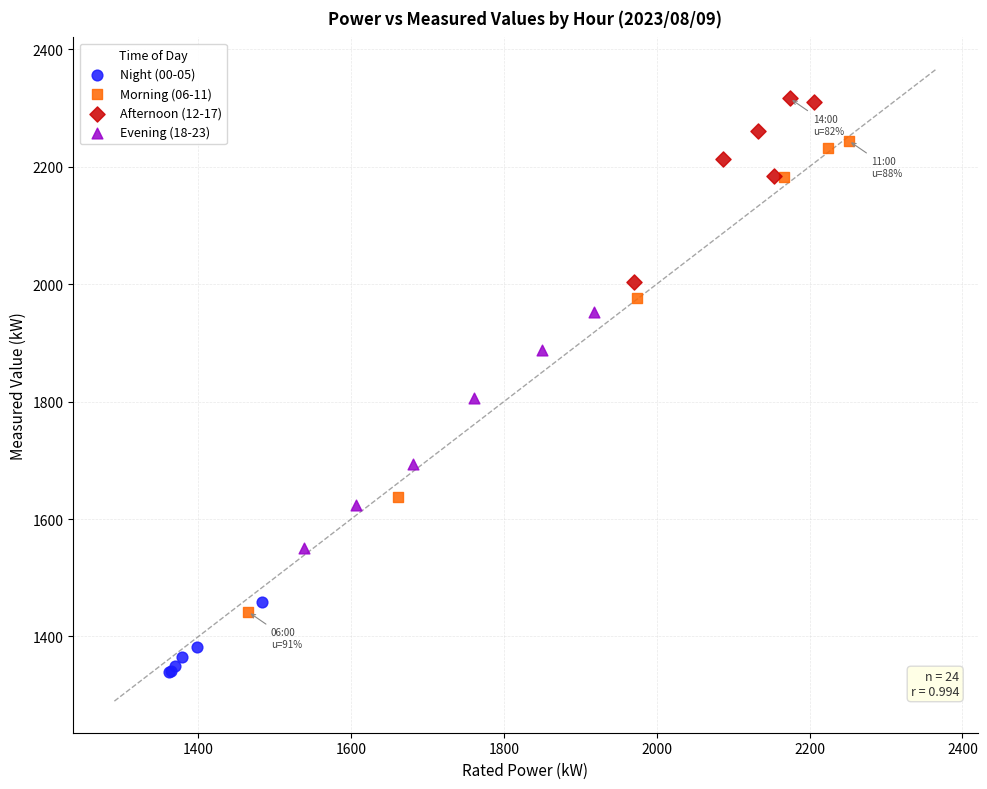

Which series has the widest spread of Y values?

Morning (06-11)